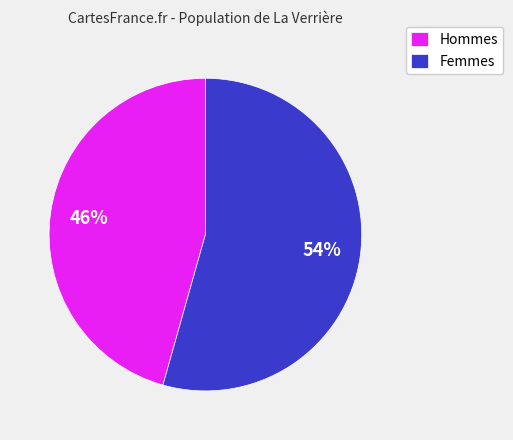

How many segments does this pie chart have?

2